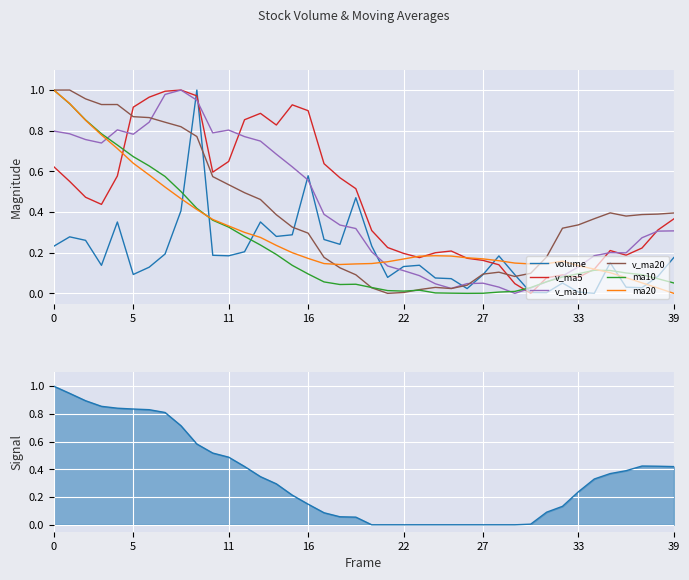

How many lines are shown in the chart?

6